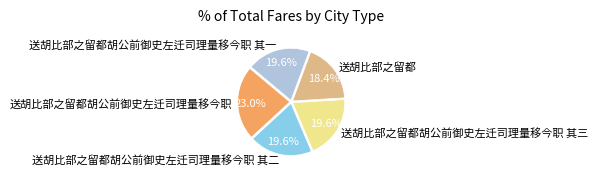

Which slice is the largest?

送胡比部之留都胡公前御史左迁司理量移今职